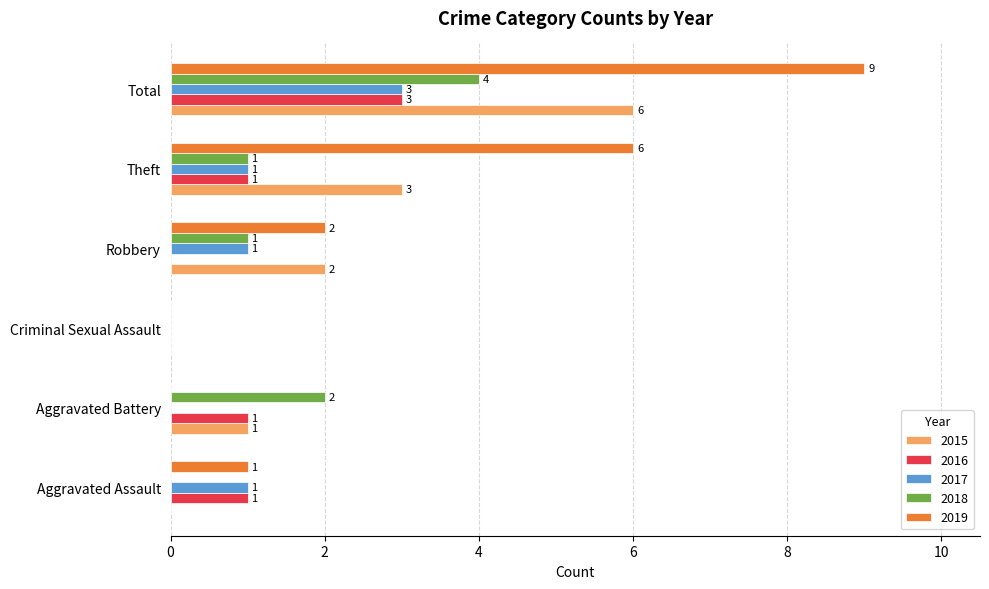

Which series has the widest spread of values?

2019